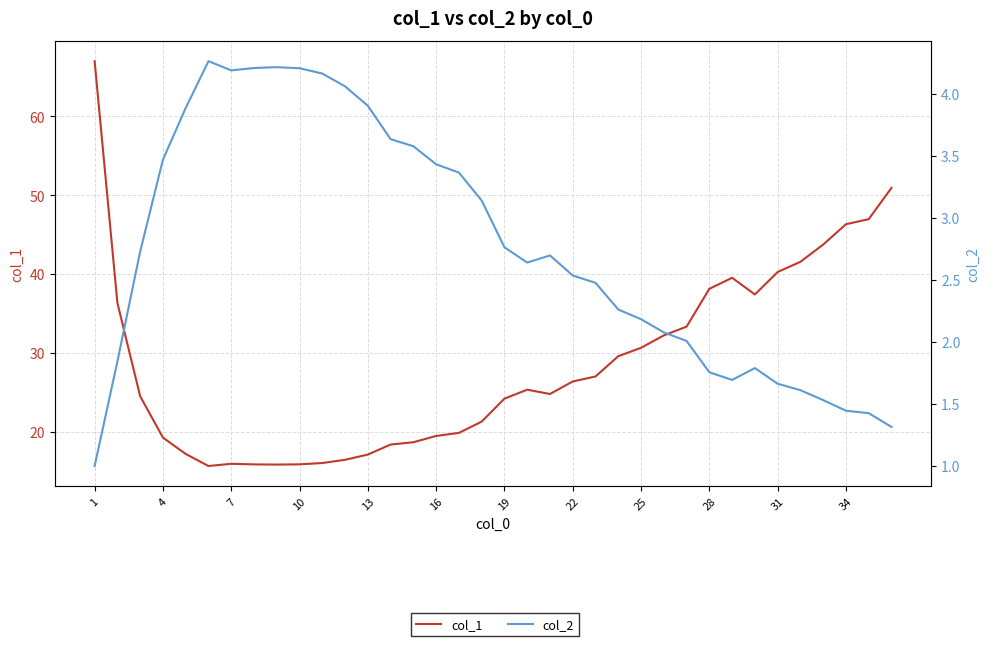

Does the chart have visible grid lines?

Yes